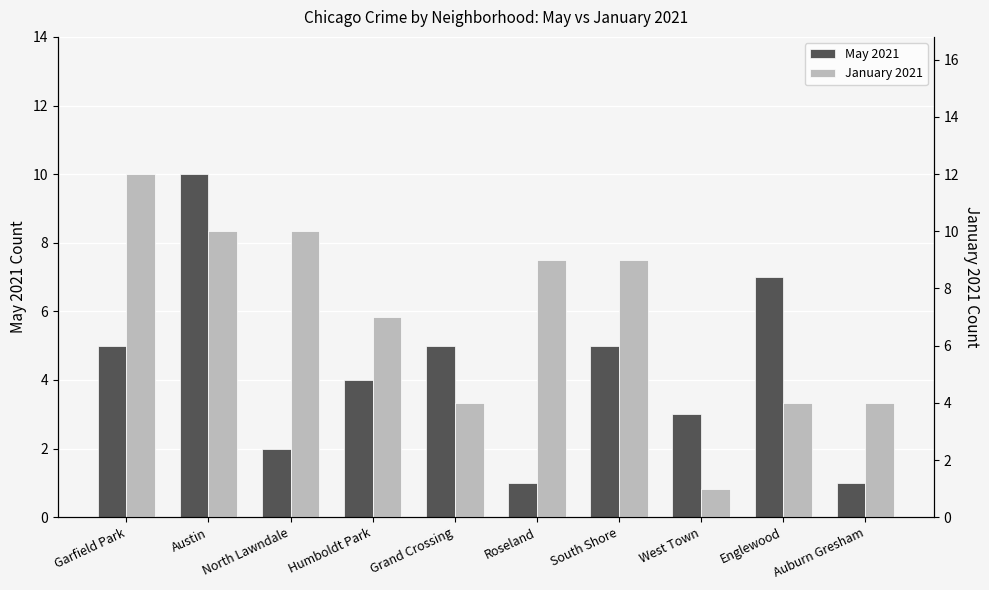

Reading left to right, extract all data points from this chart.

May 2021: Garfield Park=5	Austin=10	North Lawndale=2	Humboldt Park=4	Grand Crossing=5	Roseland=1	South Shore=5	West Town=3	Englewood=7	Auburn Gresham=1
January 2021: Garfield Park=12	Austin=10	North Lawndale=10	Humboldt Park=7	Grand Crossing=4	Roseland=9	South Shore=9	West Town=1	Englewood=4	Auburn Gresham=4